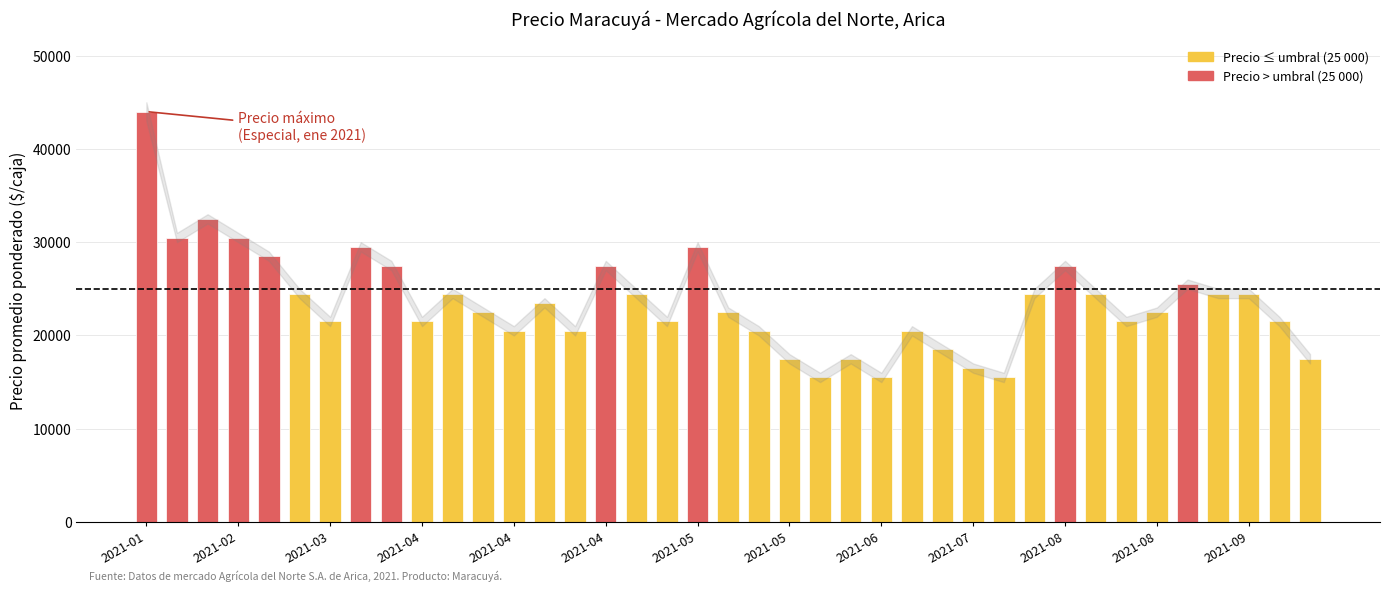

What is the maximum value shown in the chart?

44000